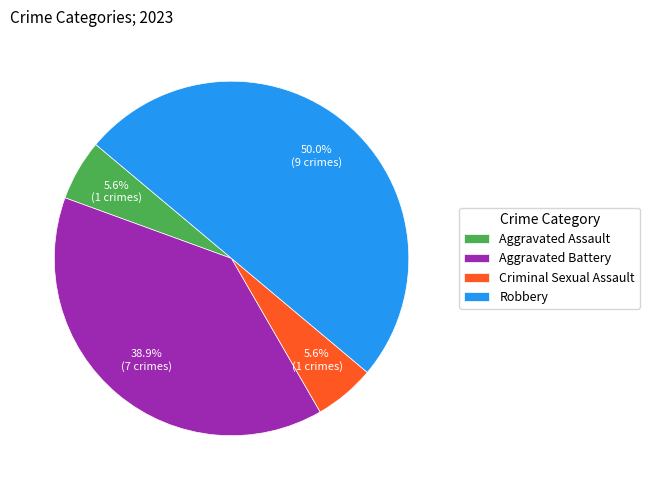

Count the number of slices in the pie.

4